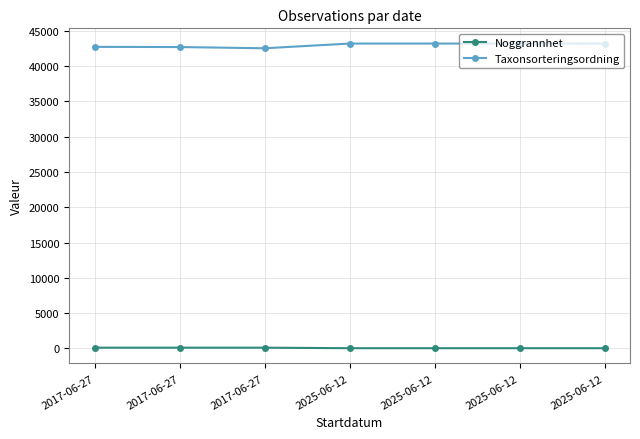

What is the value of the Noggrannhet point at the 2nd from the left?

100